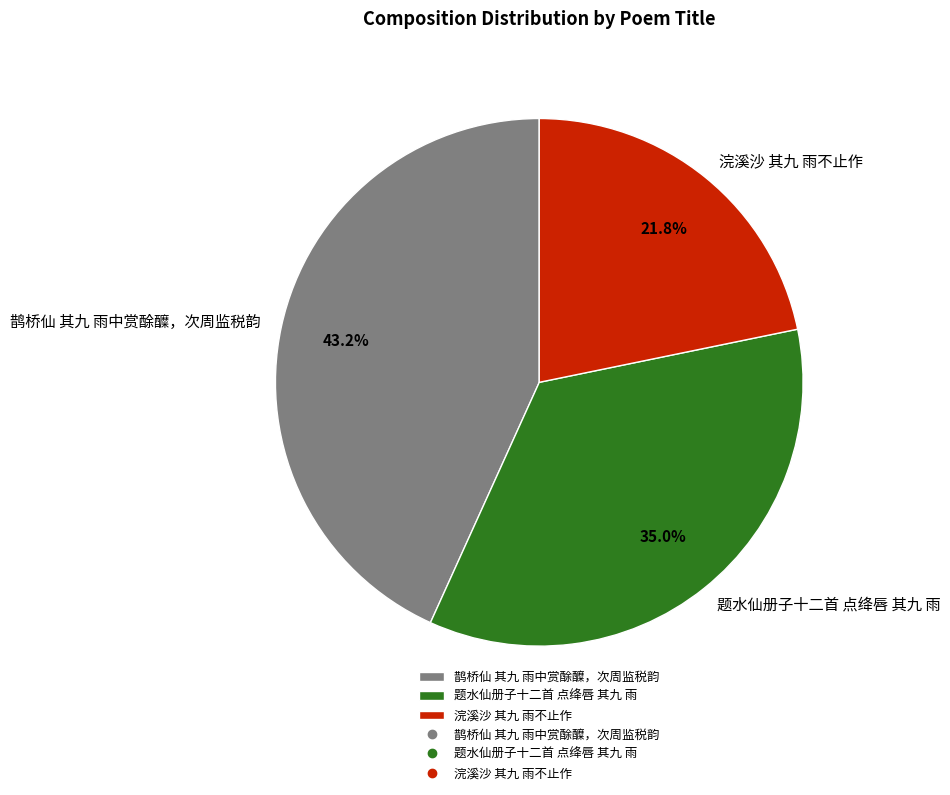

To the nearest percent, what is the average slice percentage?

33%